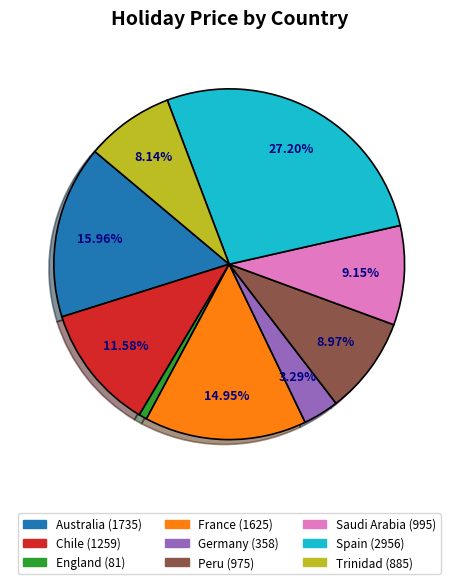

What is the ratio of the value at France to the value at Australia?

0.9